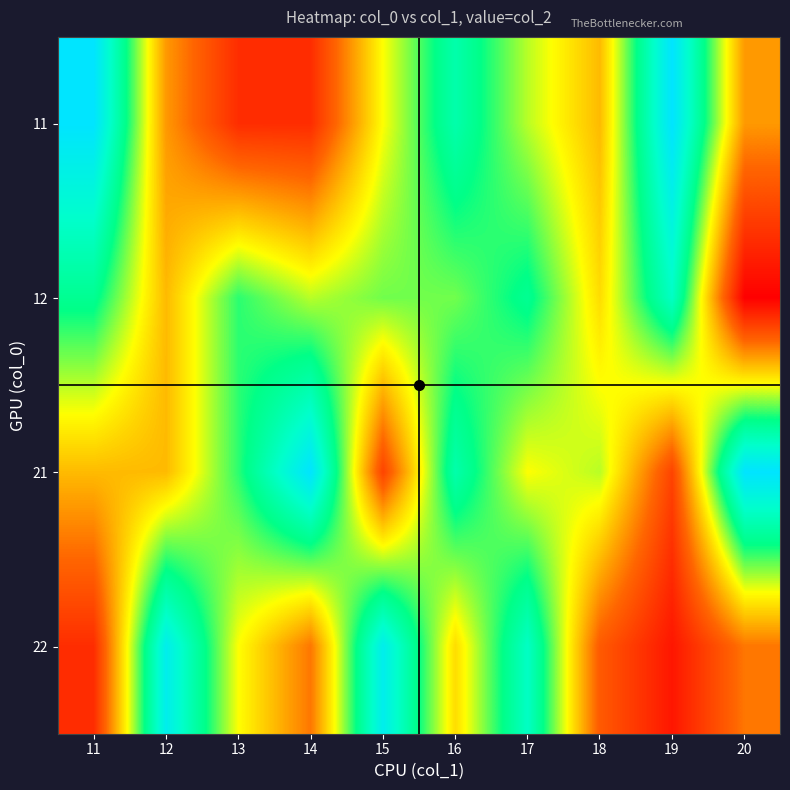

Reading right to left, extract all data points from this chart.

11: 20=8	19=20	18=9	17=12	16=16	15=11	14=4	13=4	12=8	11=20
12: 20=2	19=17	18=10	17=15	16=13	15=13	14=12	13=14	12=9	11=15
21: 20=20	19=5	18=12	17=11	16=16	15=5	14=20	13=14	12=9	11=9
22: 20=7	19=3	18=6	17=17	16=10	15=19	14=7	13=11	12=19	11=4